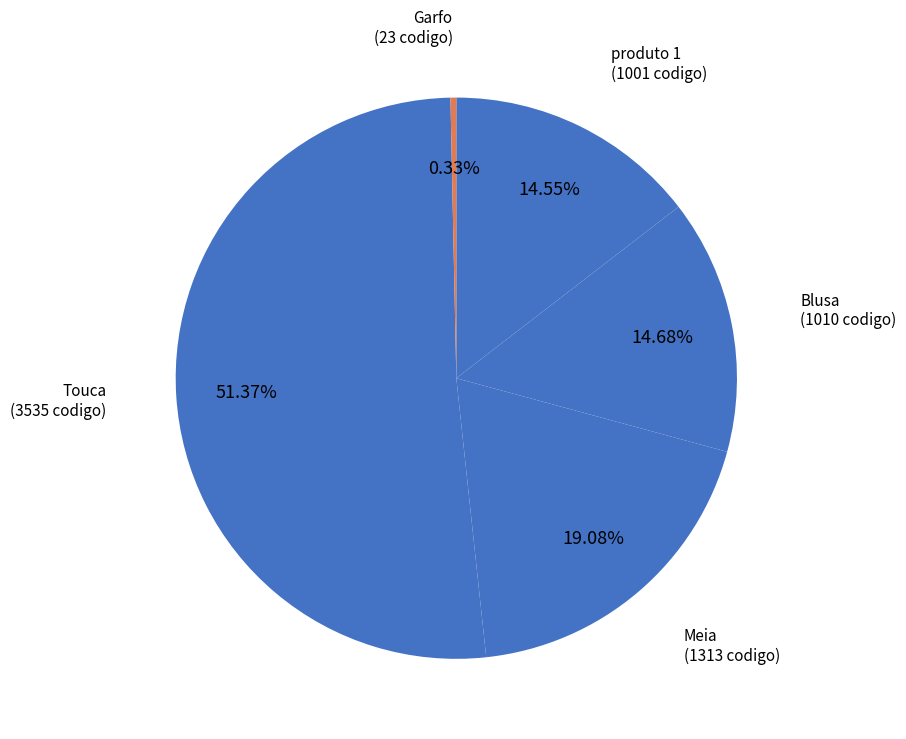

What is the largest slice in the pie chart?

Touca